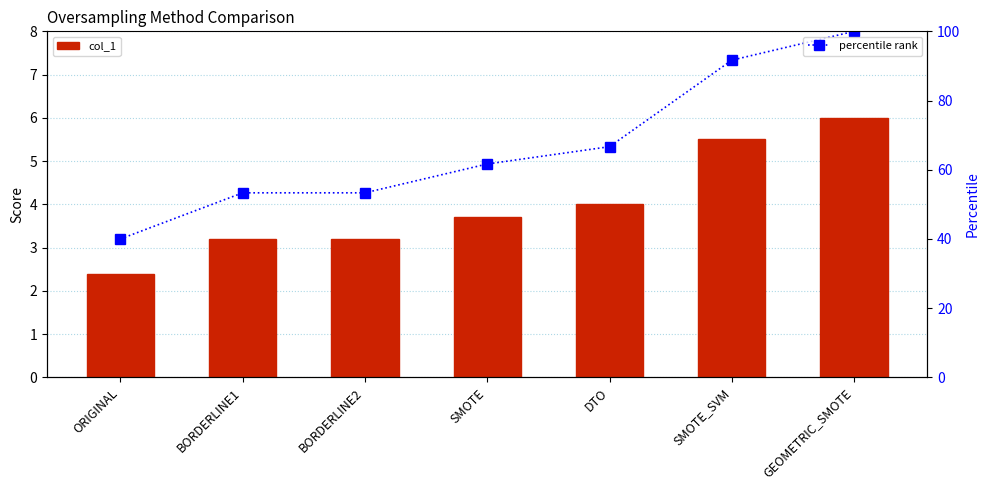

Where is percentile rank nearest to the value 70?

DTO